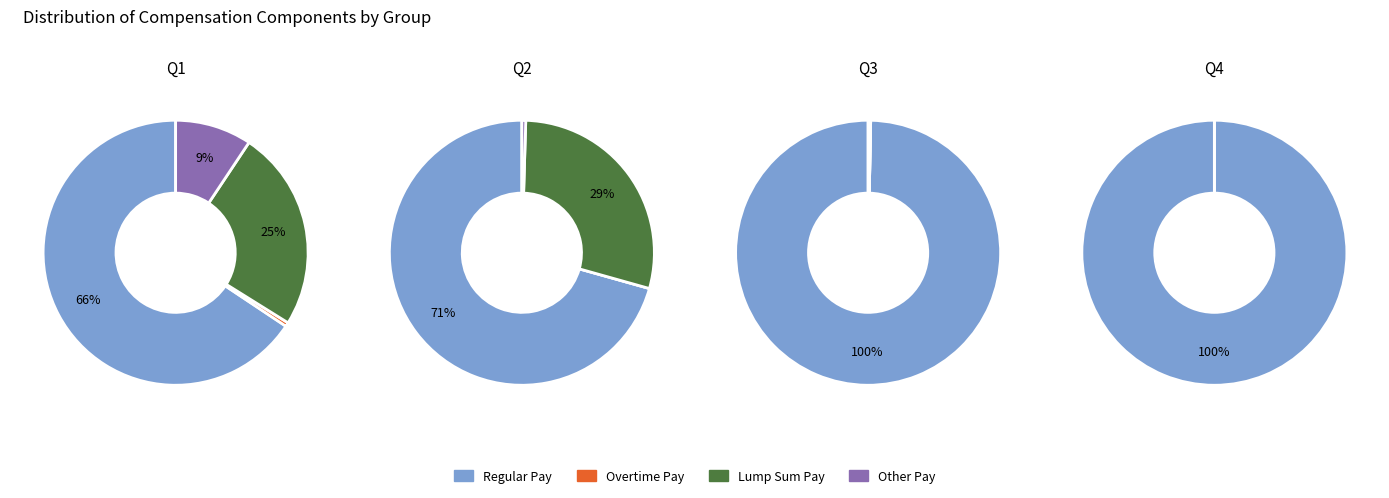

Count the number of slices in the pie.

12